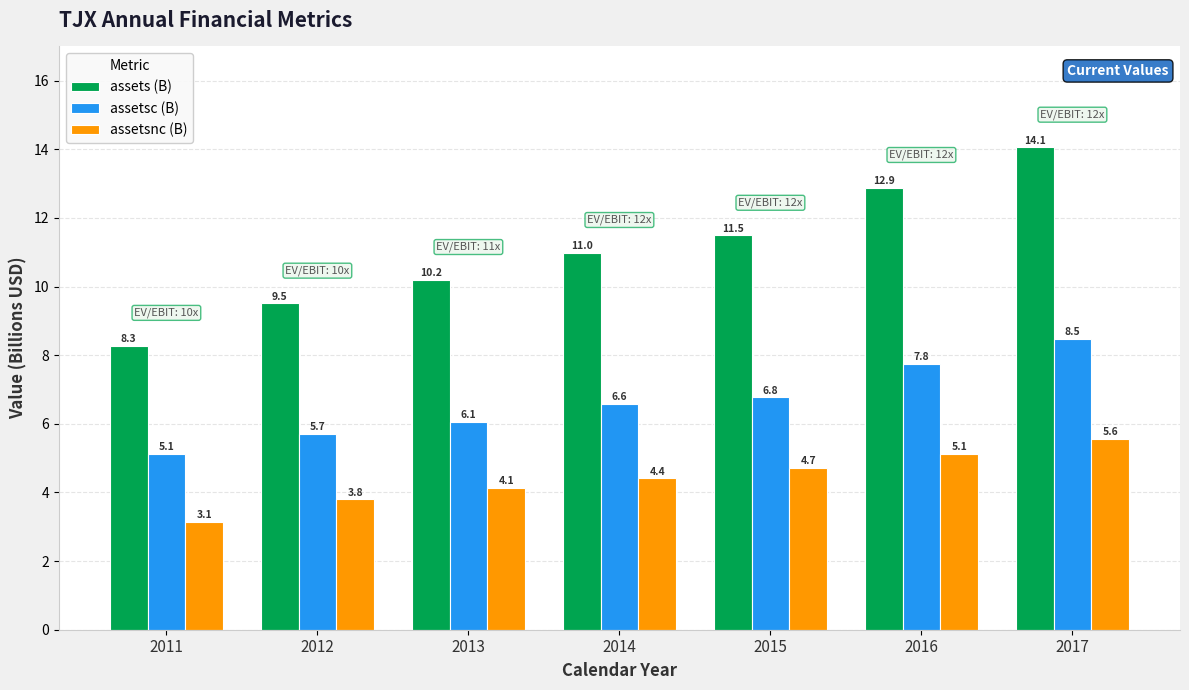

Reading left to right, what are all the values shown in this chart?

assets (B): 2011=8.3	2012=9.5	2013=10.2	2014=11.0	2015=11.5	2016=12.9	2017=14.1
assetsc (B): 2011=5.1	2012=5.7	2013=6.1	2014=6.6	2015=6.8	2016=7.8	2017=8.5
assetsnc (B): 2011=3.1	2012=3.8	2013=4.1	2014=4.4	2015=4.7	2016=5.1	2017=5.6